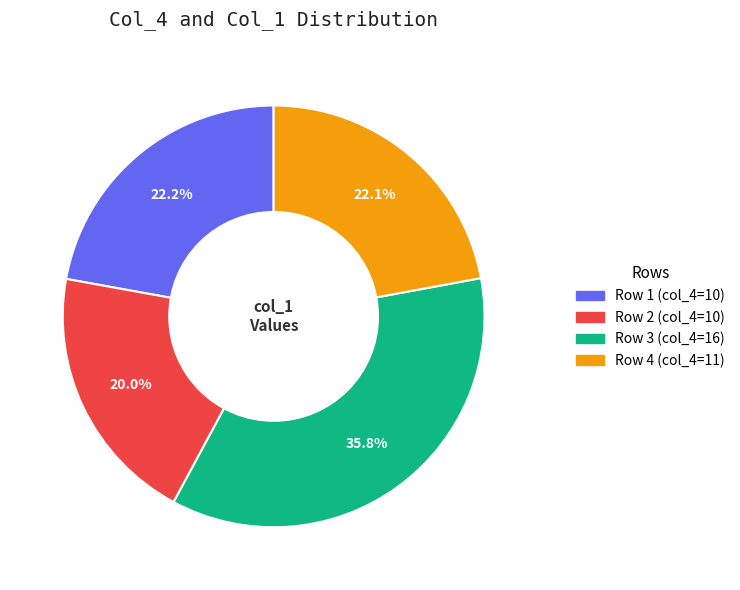

Is there a majority slice in this chart?

No